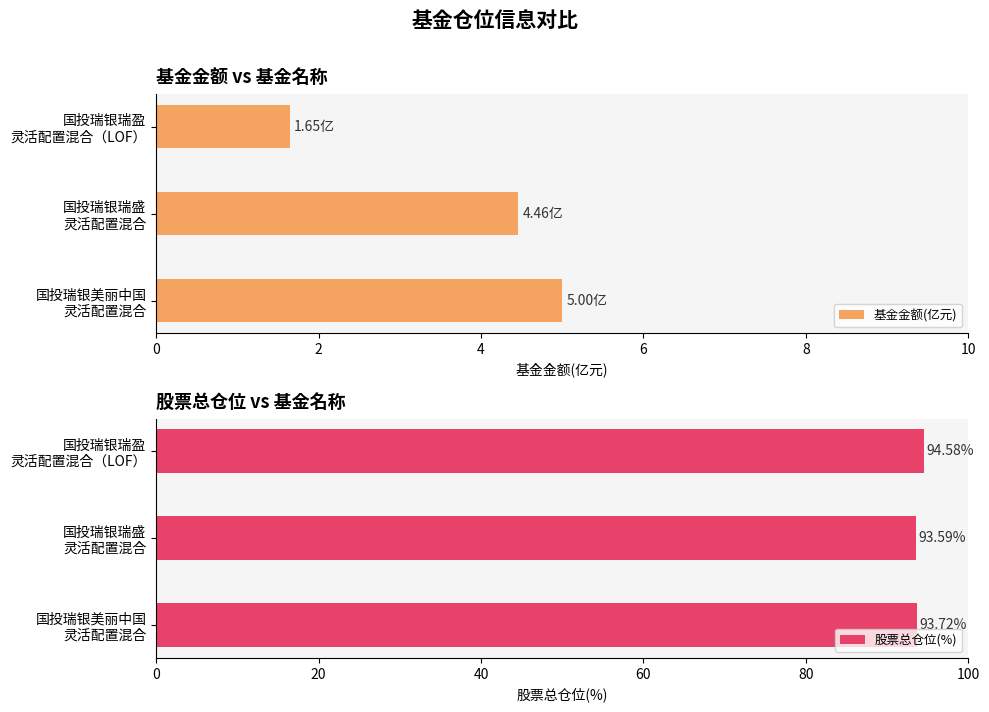

At how many categories does at least one series exceed 8?

3